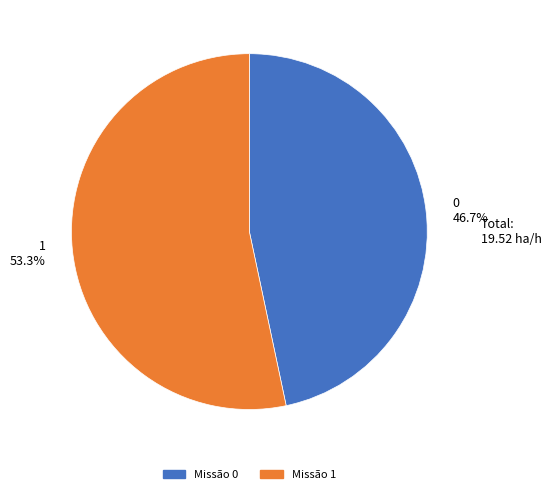

What is the total percentage of 0 and 1?

100.0%